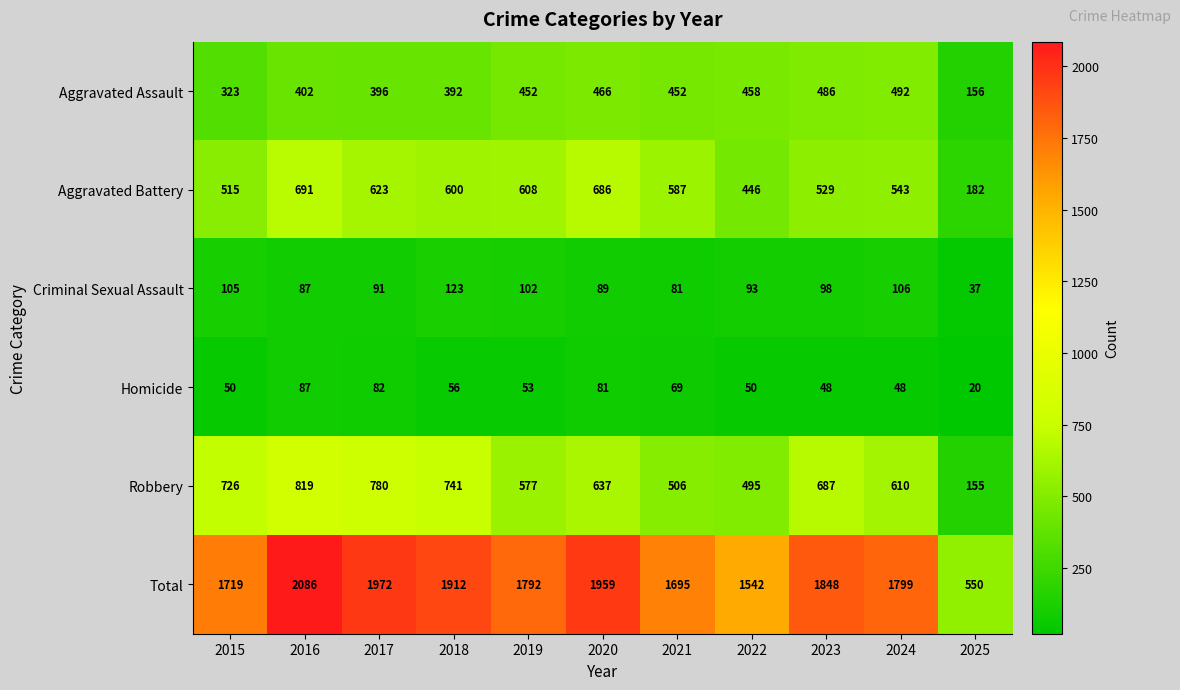

What is the difference between the maximum and minimum values in the Aggravated Assault series?

336